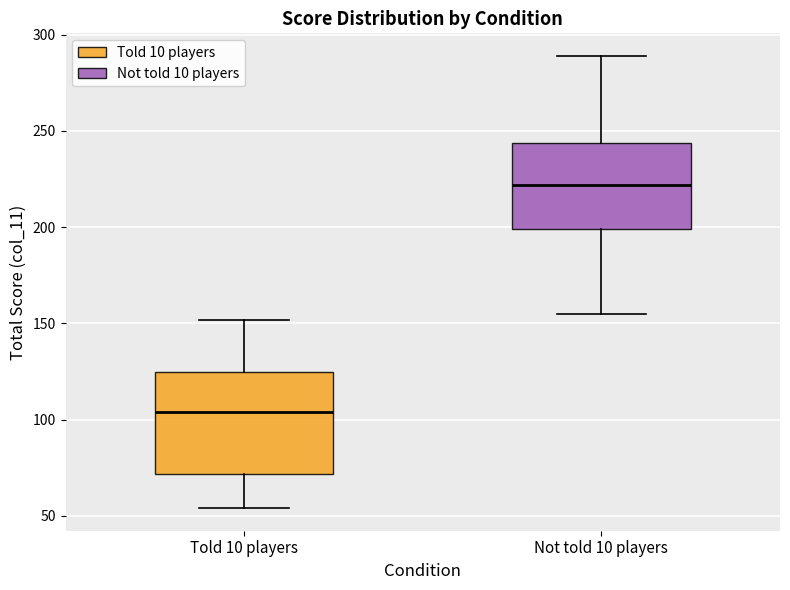

Reading left to right, read every box against the y-axis: the position of its median line, the range the box covers, and the ends of its whiskers. The values are not printed on the chart, so give them approximately, as read against the axis.

Told 10 players: median 105, box 70 to 125, whiskers 55 to 150
Not told 10 players: median 220, box 200 to 245, whiskers 155 to 290